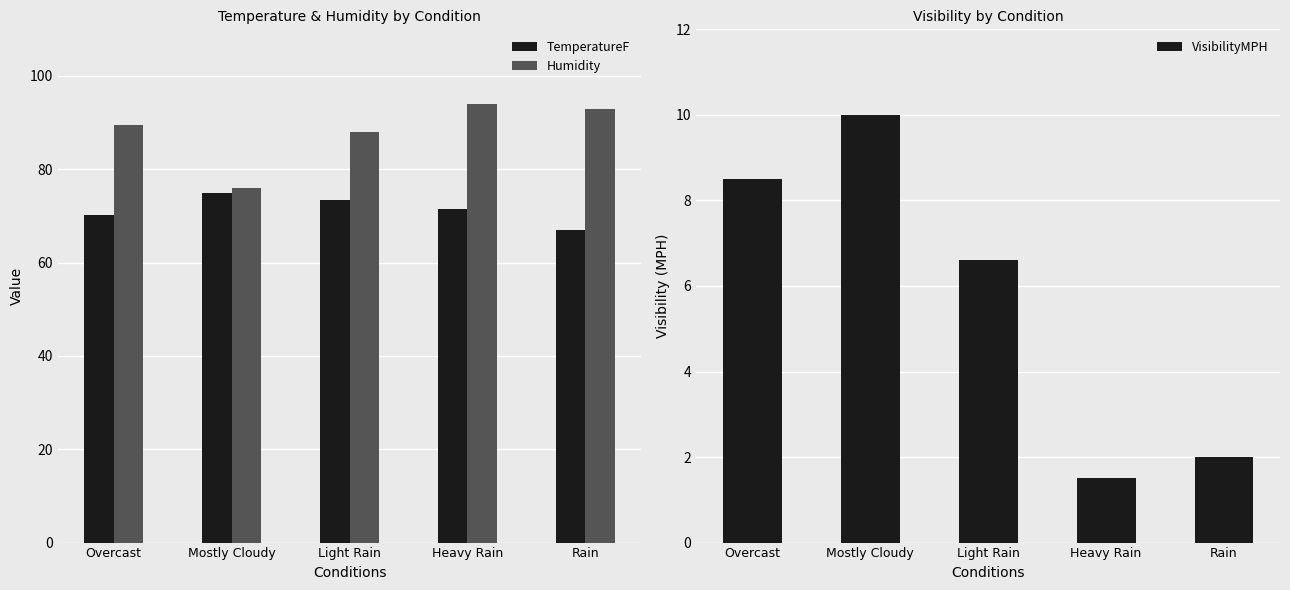

List the series in order of their overall mean, highest first.

Humidity, TemperatureF, VisibilityMPH